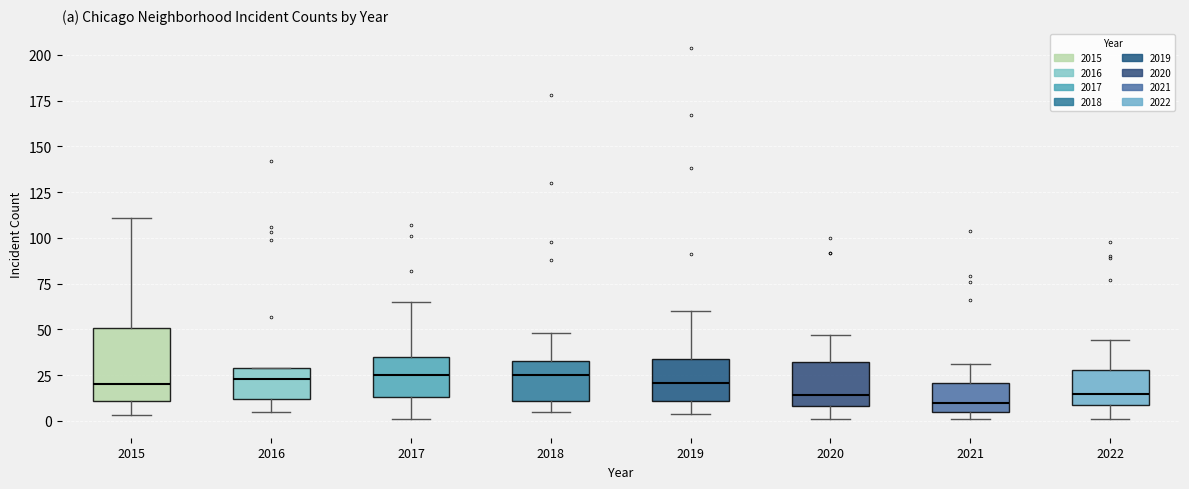

Reading left to right, read every box against the y-axis: the position of its median line, the range the box covers, and the ends of its whiskers. The values are not printed on the chart, so give them approximately, as read against the axis.

2015: median 20, box 10 to 50, whiskers 5 to 110
2016: median 25, box 10 to 30, whiskers 5 to 30
2017: median 25, box 15 to 35, whiskers 0 to 65
2018: median 25, box 10 to 35, whiskers 5 to 50
2019: median 20, box 10 to 35, whiskers 5 to 60
2020: median 15, box 10 to 30, whiskers 0 to 45
2021: median 10, box 5 to 20, whiskers 0 to 30
2022: median 15, box 10 to 30, whiskers 0 to 45